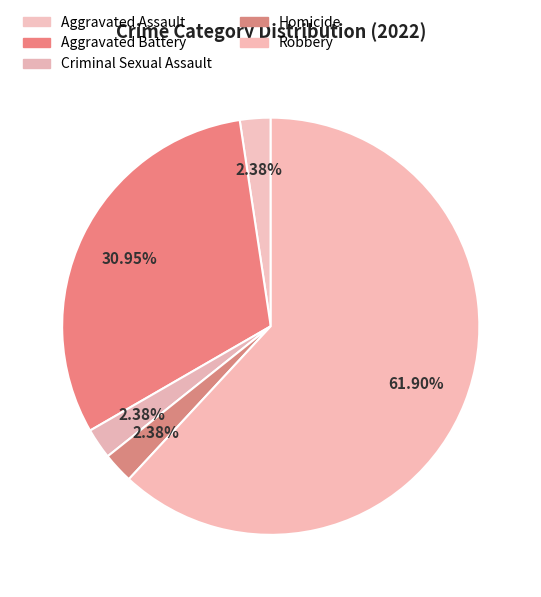

Rank the categories by value from highest to lowest.

Robbery, Aggravated Battery, Aggravated Assault, Criminal Sexual Assault, Homicide